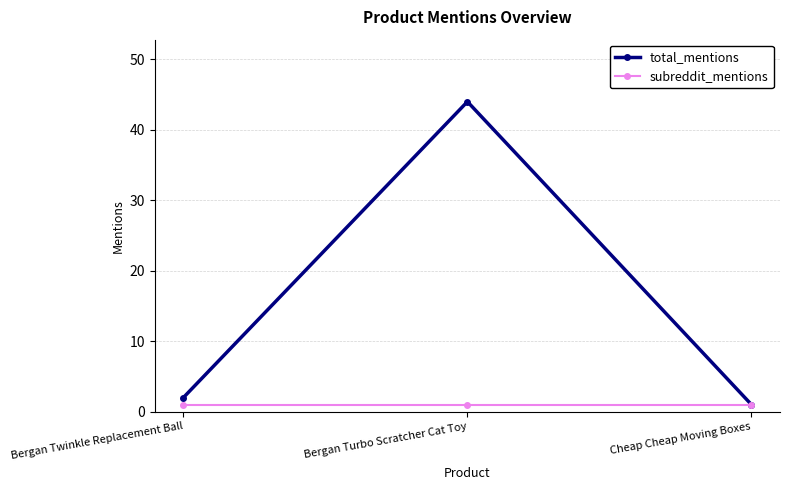

What value does the subreddit_mentions series have at Bergan Twinkle Replacement Ball?

1